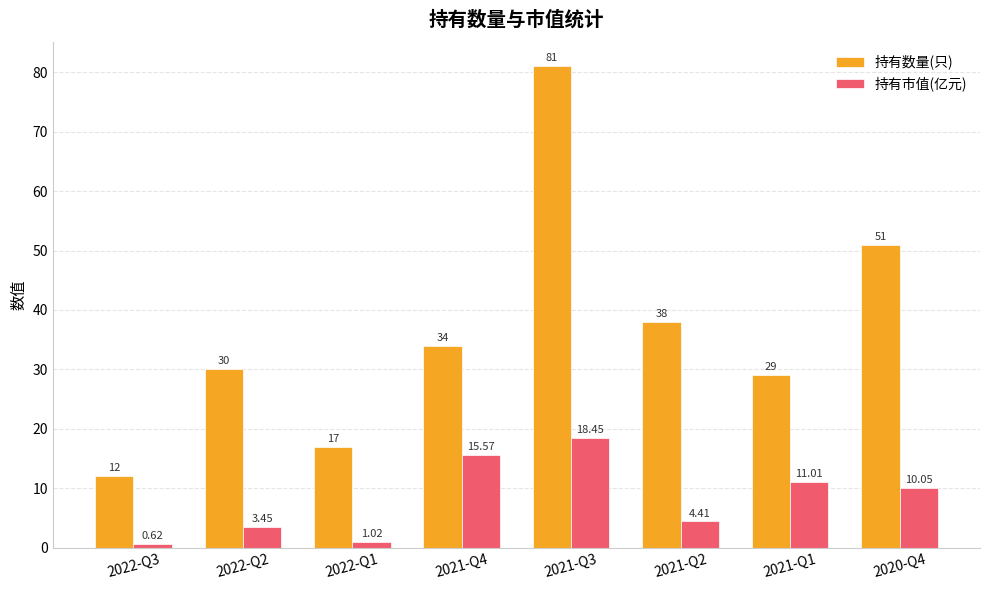

Rank the categories by 持有市值(亿元) value from lowest to highest.

2022-Q3, 2022-Q1, 2022-Q2, 2021-Q2, 2020-Q4, 2021-Q1, 2021-Q4, 2021-Q3